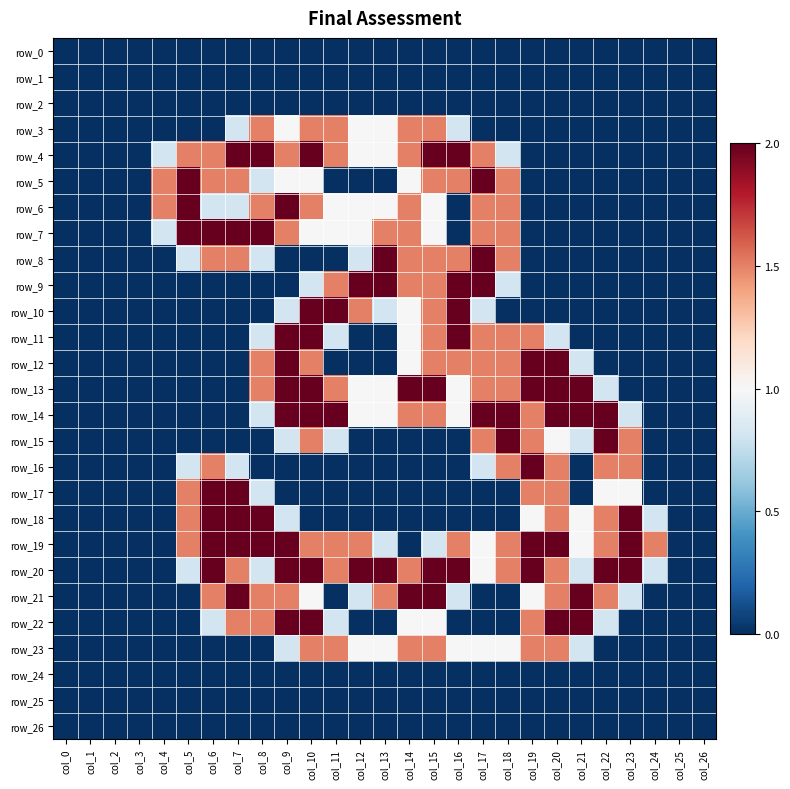

What is the sum of all row_21 values?

21.4